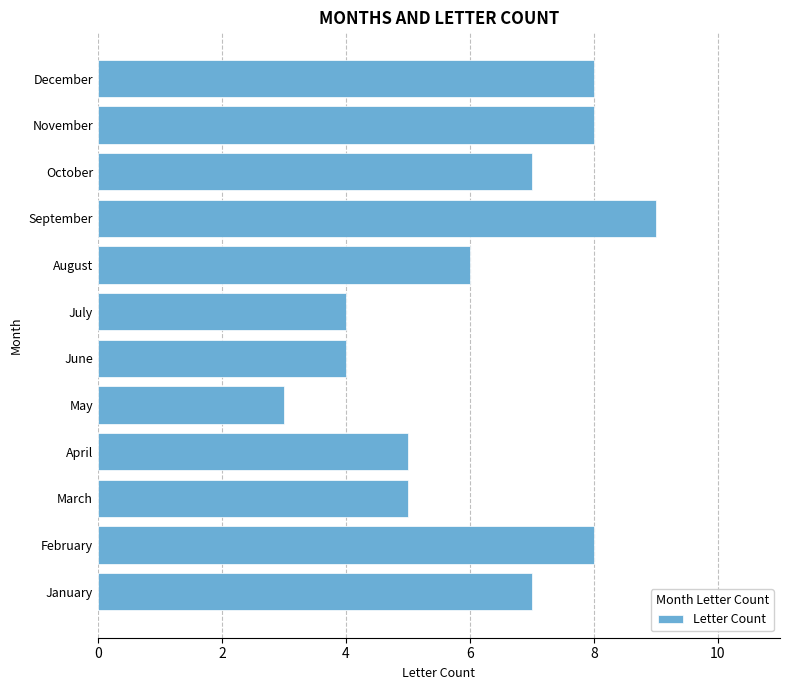

Does the chart contain stacked bars?

No